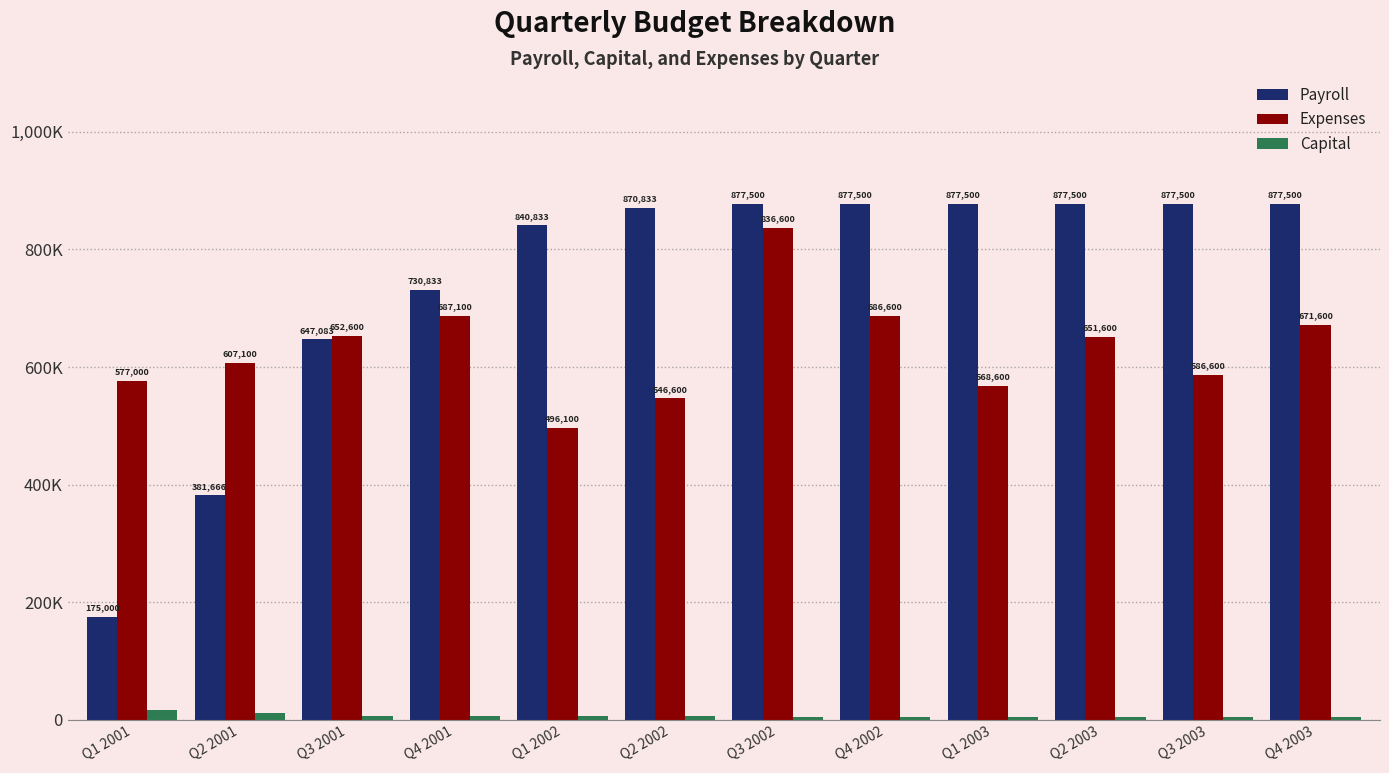

Does the chart contain any negative values?

No